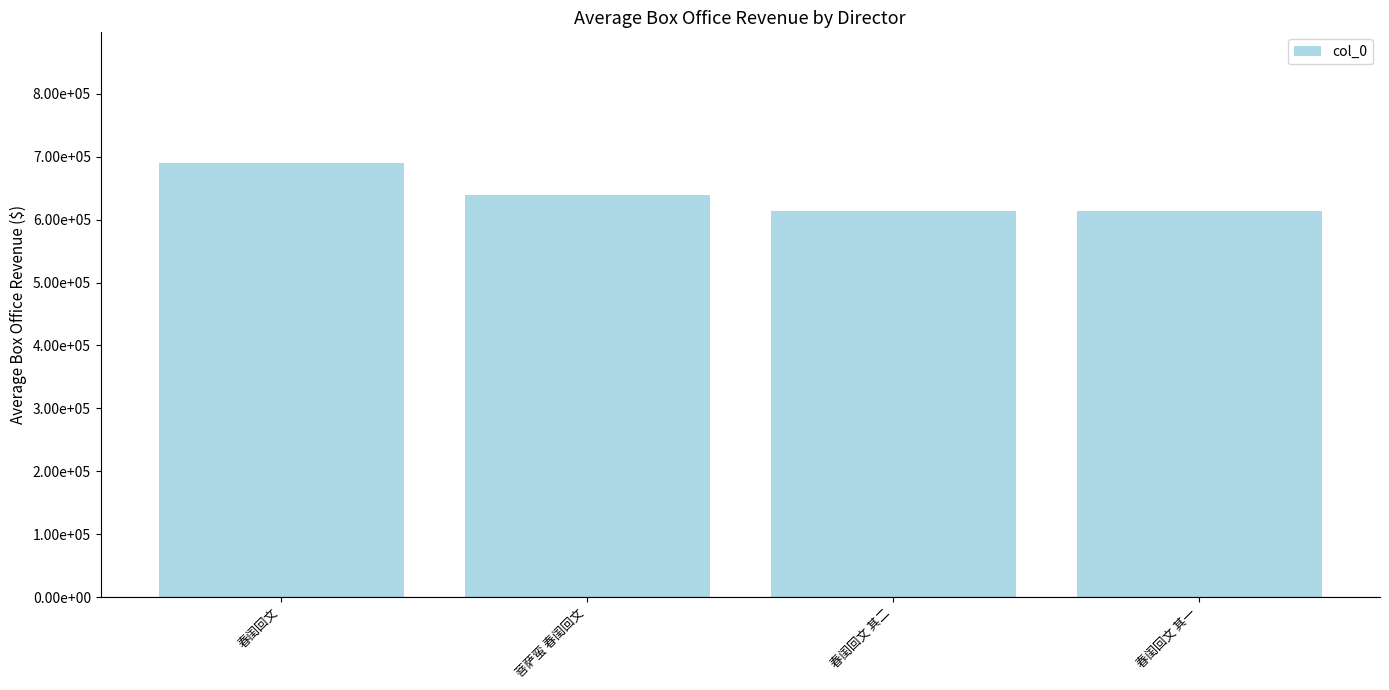

What is the greatest value displayed?

690345